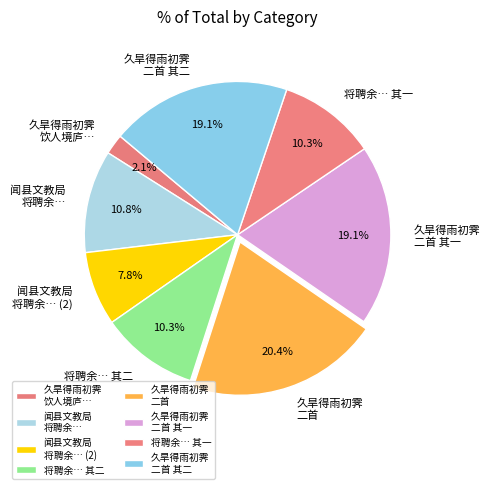

Is there a majority slice in this chart?

No